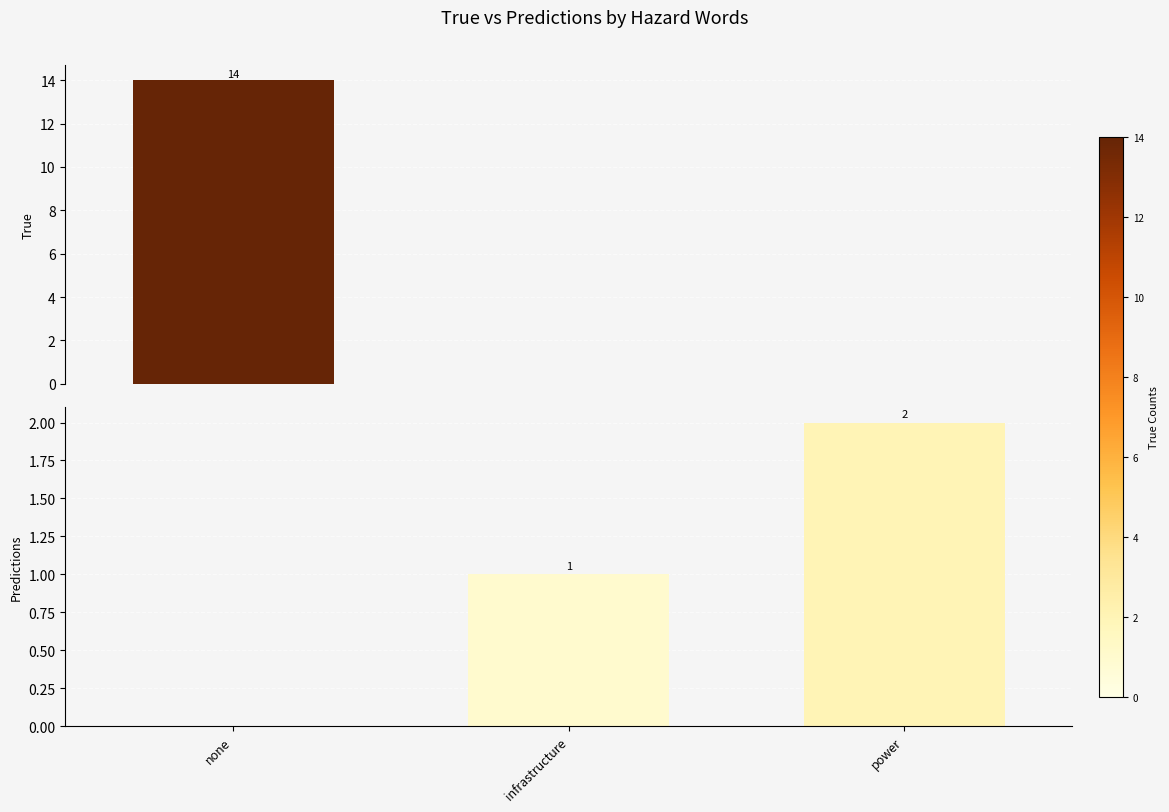

Is the value of True at none greater than the value of Predictions at power?

Yes